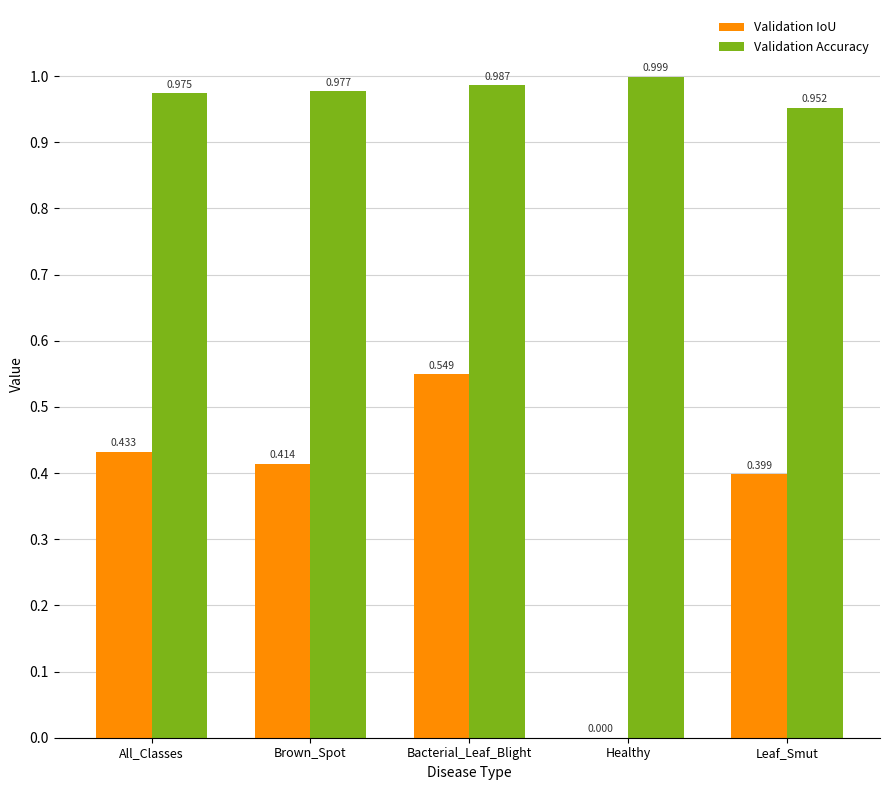

At which label does Validation IoU reach its peak?

Bacterial_Leaf_Blight